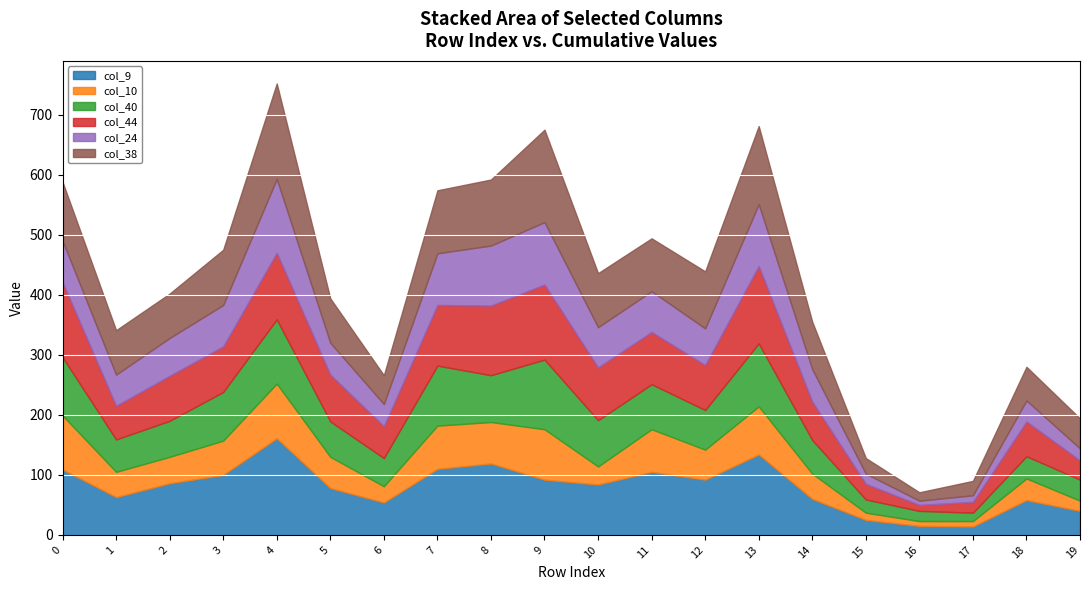

Rank the categories by col_44 value from highest to lowest.

13, 0, 9, 8, 4, 7, 10, 11, 5, 3, 2, 12, 14, 18, 1, 6, 19, 15, 17, 16